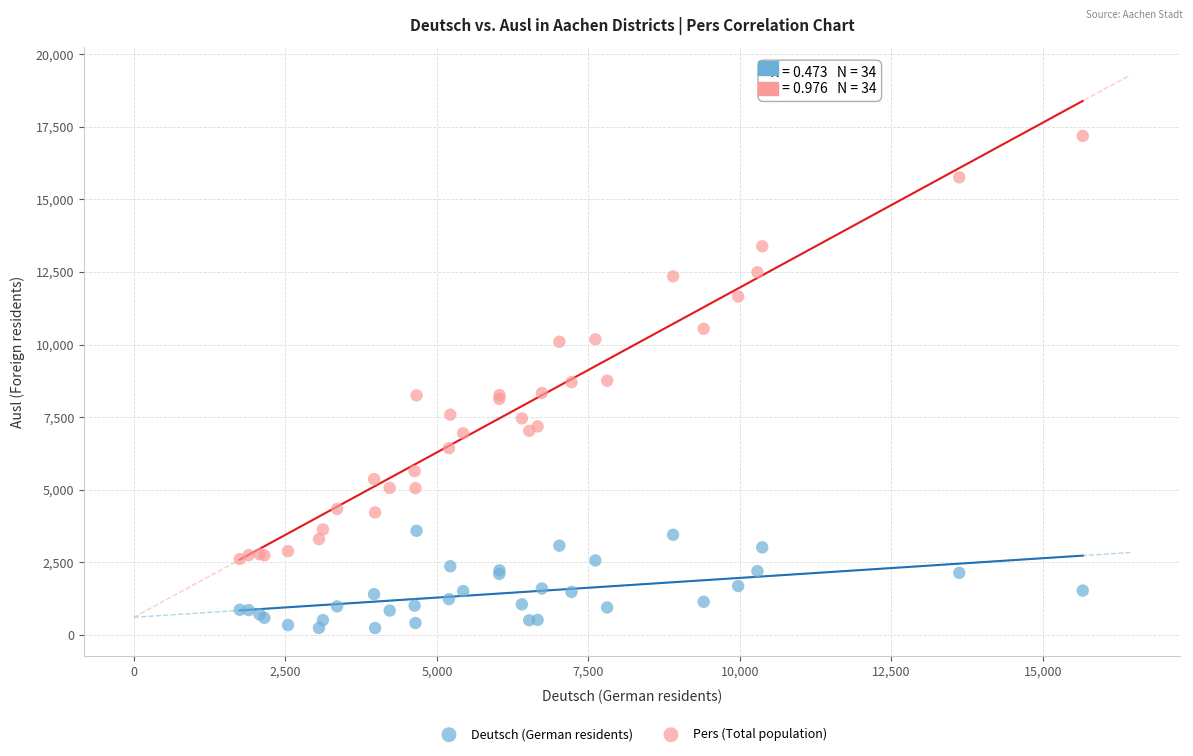

Which series has the largest Y range (max minus min)?

Pers (Total population)